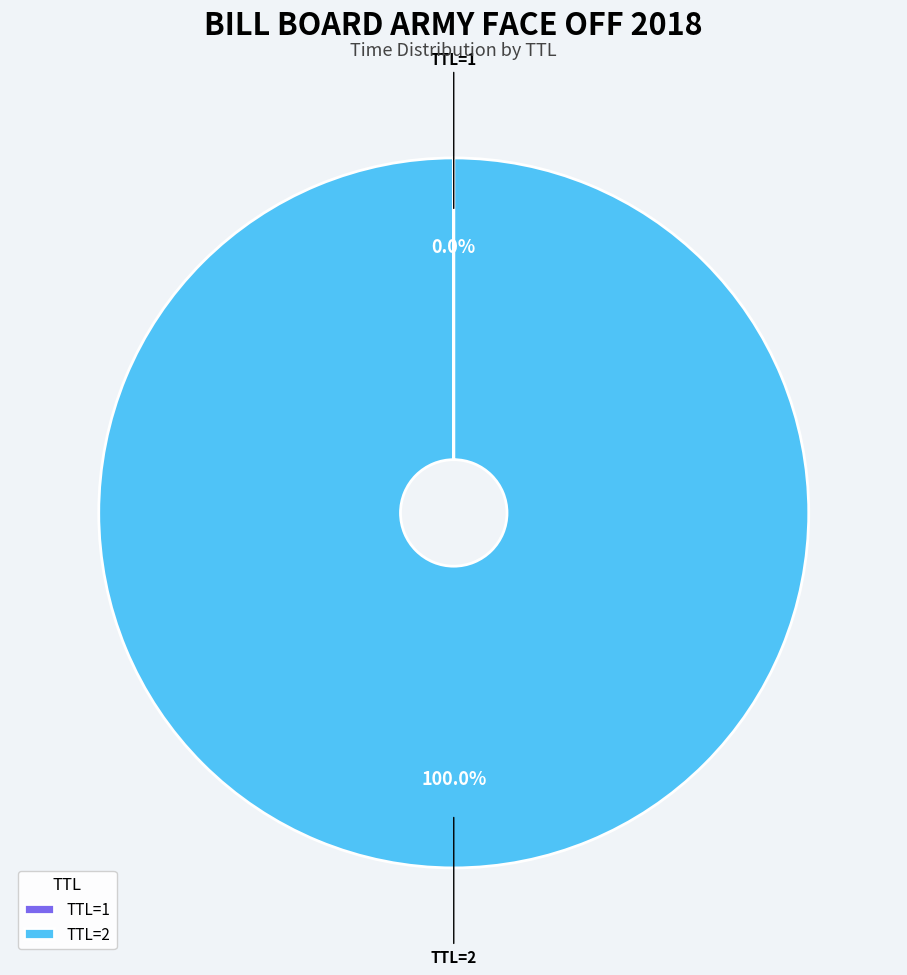

What is the majority slice?

TTL=2